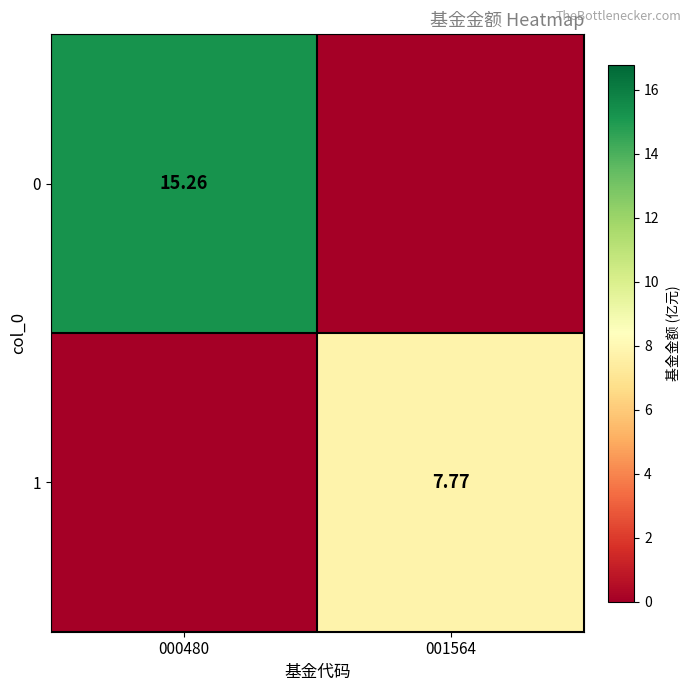

Which label corresponds to the smallest value in the chart?

001564